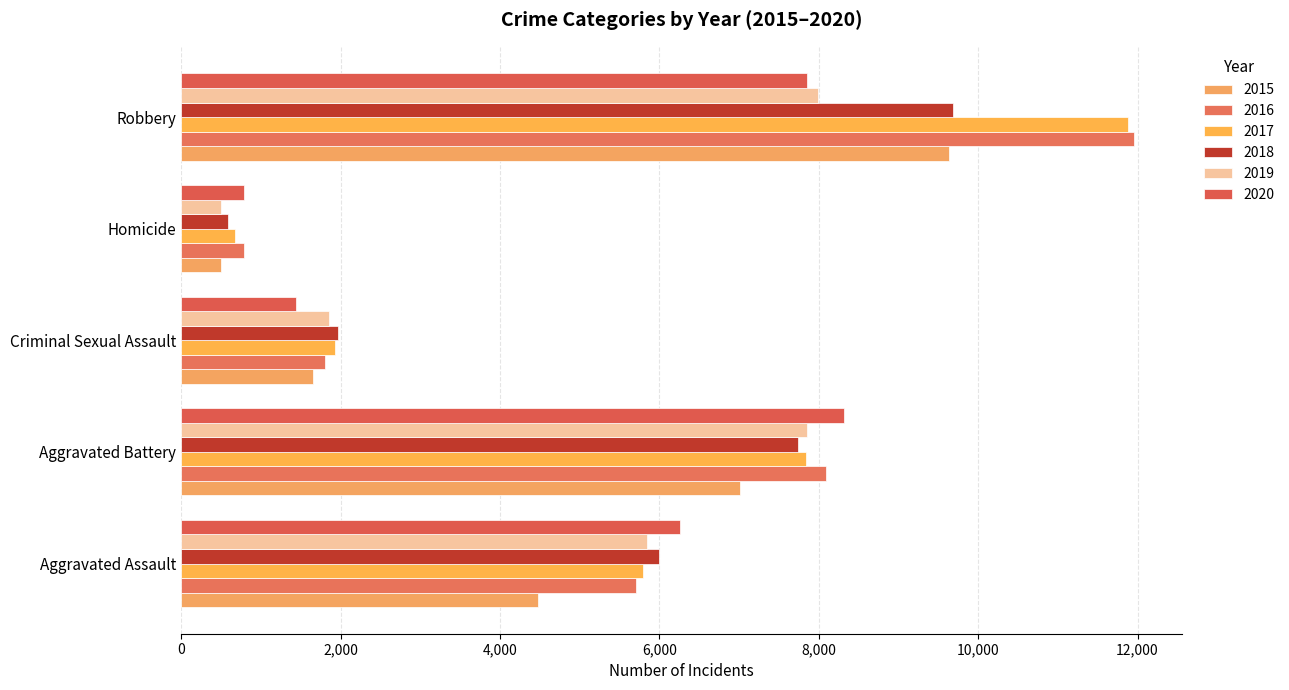

Is it true that 2019 equals 247 at Homicide?

False